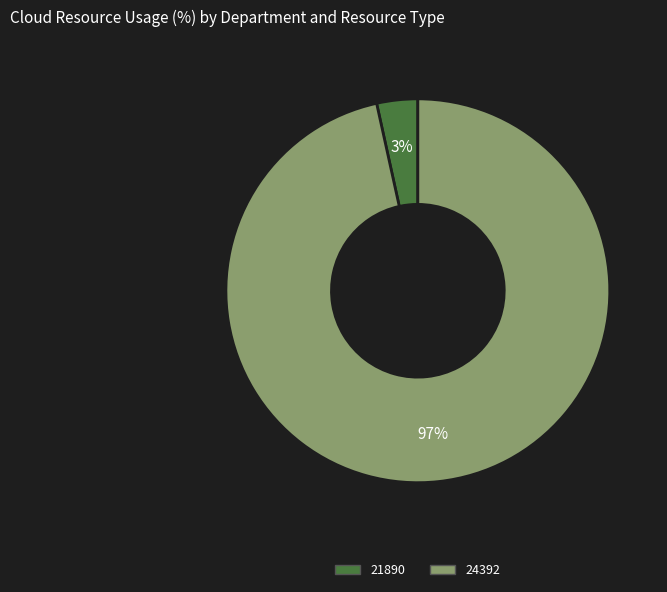

How many segments does this pie chart have?

2